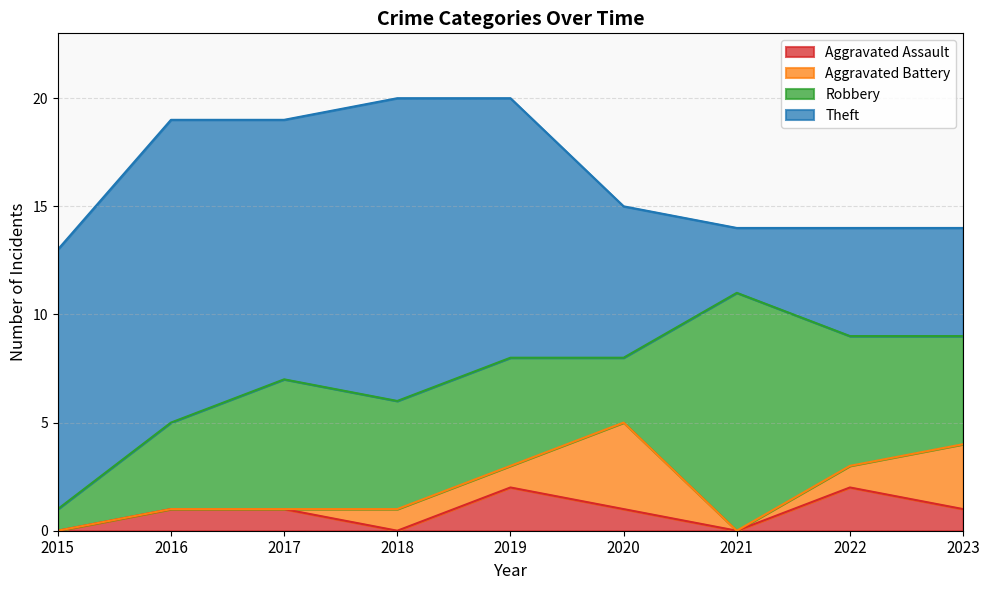

Rank the series at 2015 from lowest to highest value.

Aggravated Assault, Aggravated Battery, Robbery, Theft